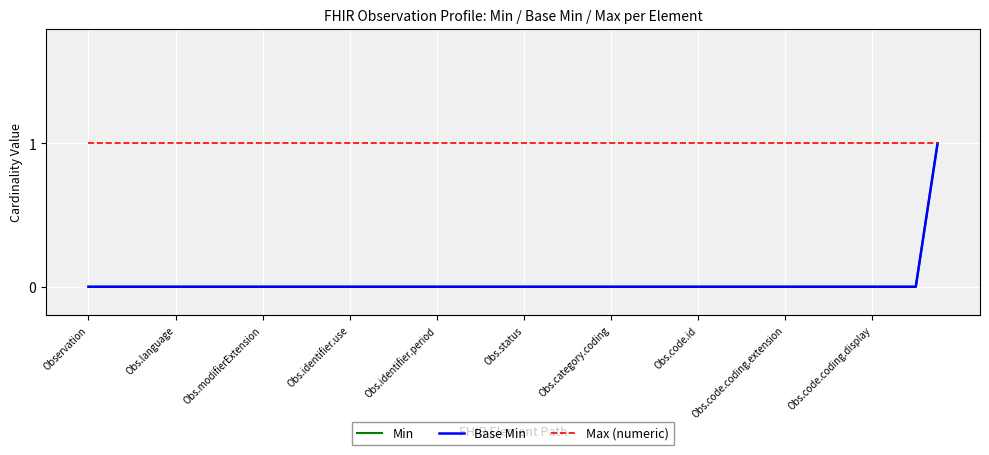

True or false: Max (numeric) and Min intersect in this chart.

False